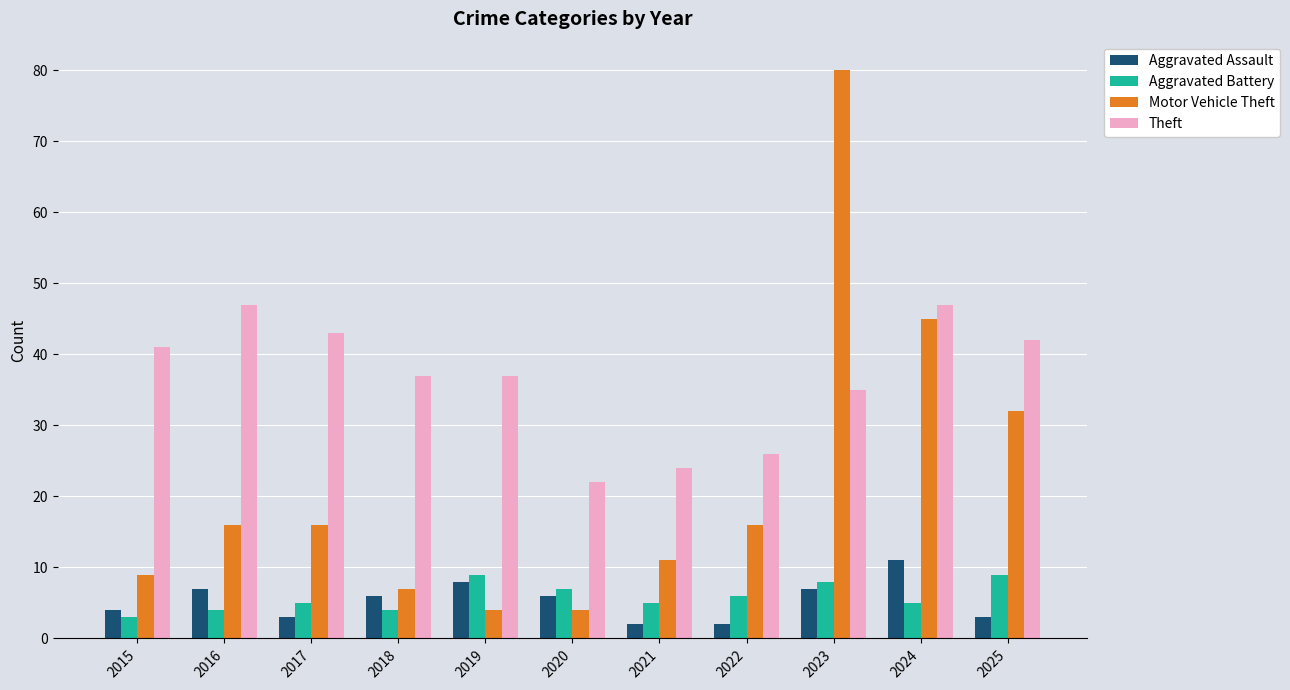

What is the total value across all series at 2019?

58